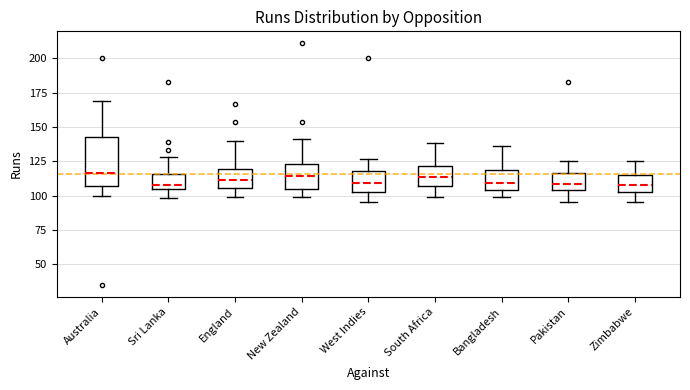

Reading left to right, read every box against the y-axis: the position of its median line, the range the box covers, and the ends of its whiskers. The values are not printed on the chart, so give them approximately, as read against the axis.

Australia: median 115, box 105 to 145, whiskers 100 to 170
Sri Lanka: median 110, box 105 to 115, whiskers 100 to 130
England: median 110, box 105 to 120, whiskers 100 to 140
New Zealand: median 115, box 105 to 125, whiskers 100 to 140
West Indies: median 110, box 105 to 120, whiskers 95 to 125
South Africa: median 115, box 105 to 120, whiskers 100 to 140
Bangladesh: median 110, box 105 to 120, whiskers 100 to 135
Pakistan: median 110, box 105 to 115, whiskers 95 to 125
Zimbabwe: median 110, box 105 to 115, whiskers 95 to 125